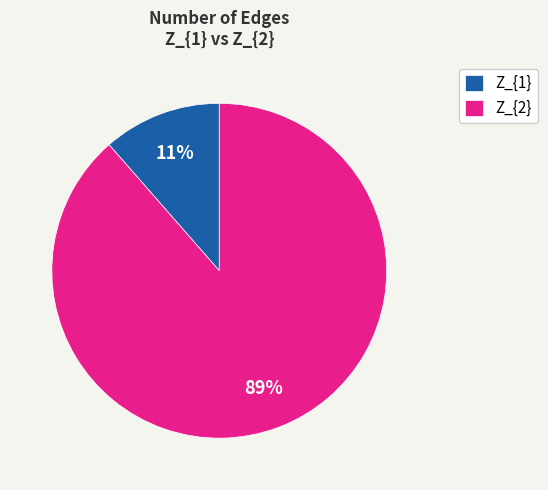

To the nearest percent, what portion does Z_{1} represent?

11%